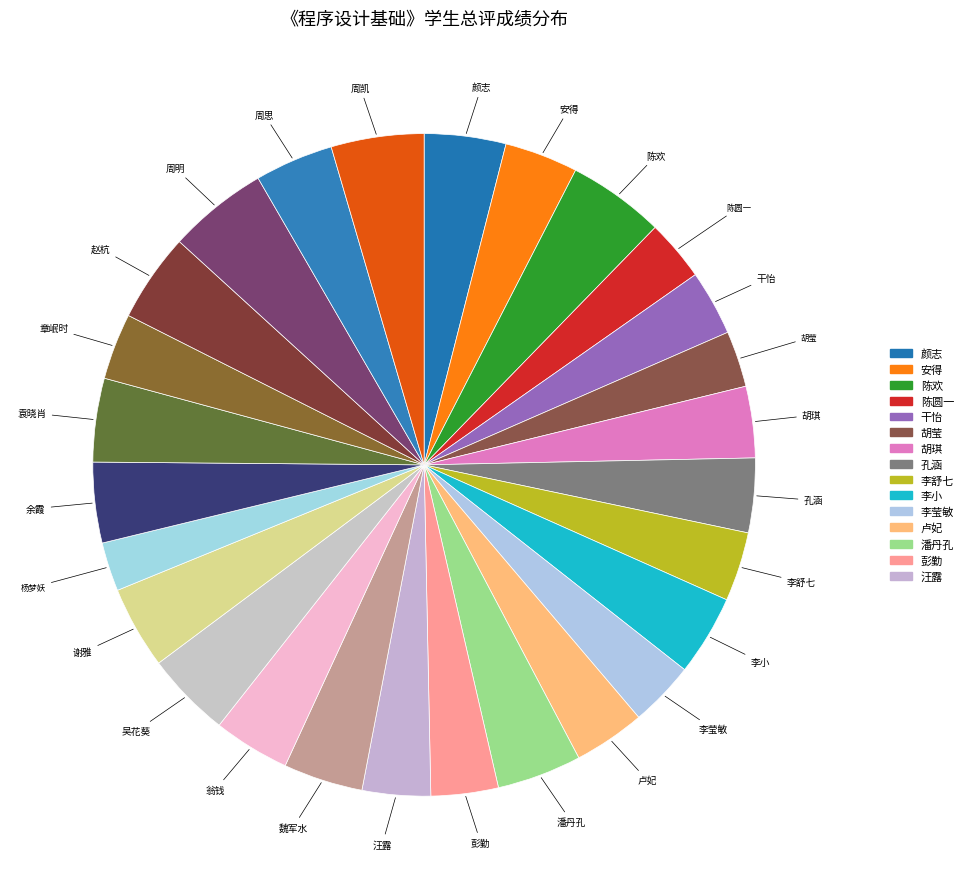

Combined, do 周凯 and 杨梦妖 account for over 50%?

No